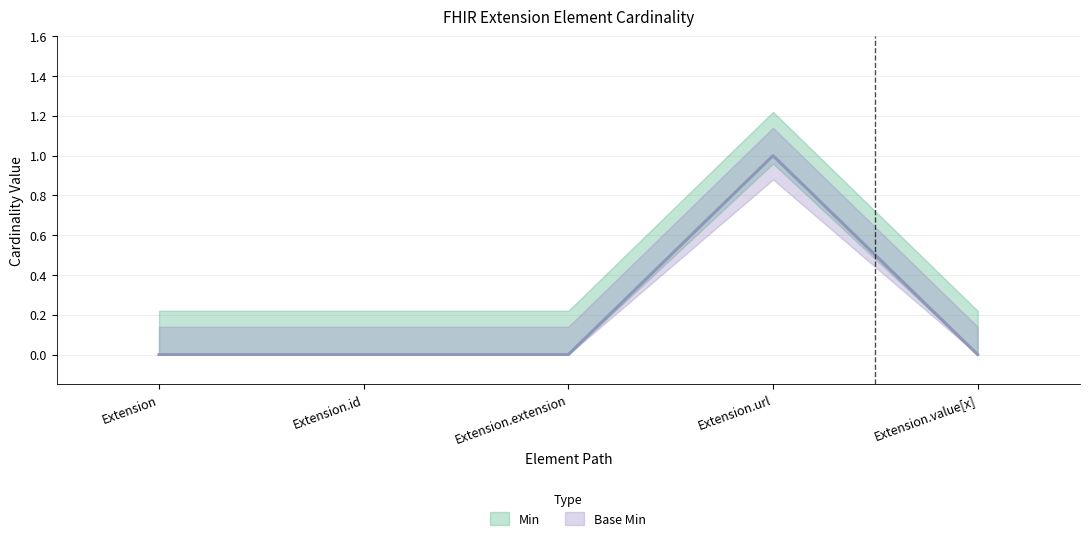

Between Extension.value[x] and Extension.extension, which is larger?

Extension.value[x]